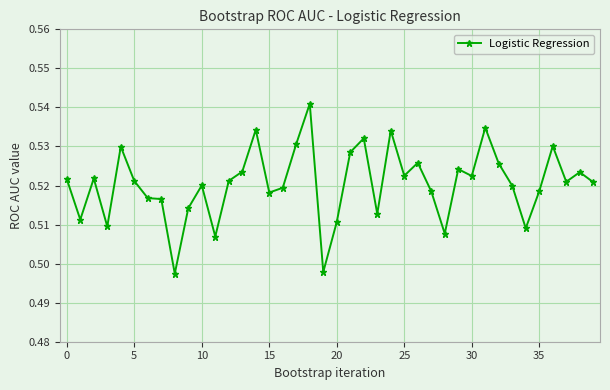

True or false: the data has more than 0 interior local peaks.

True